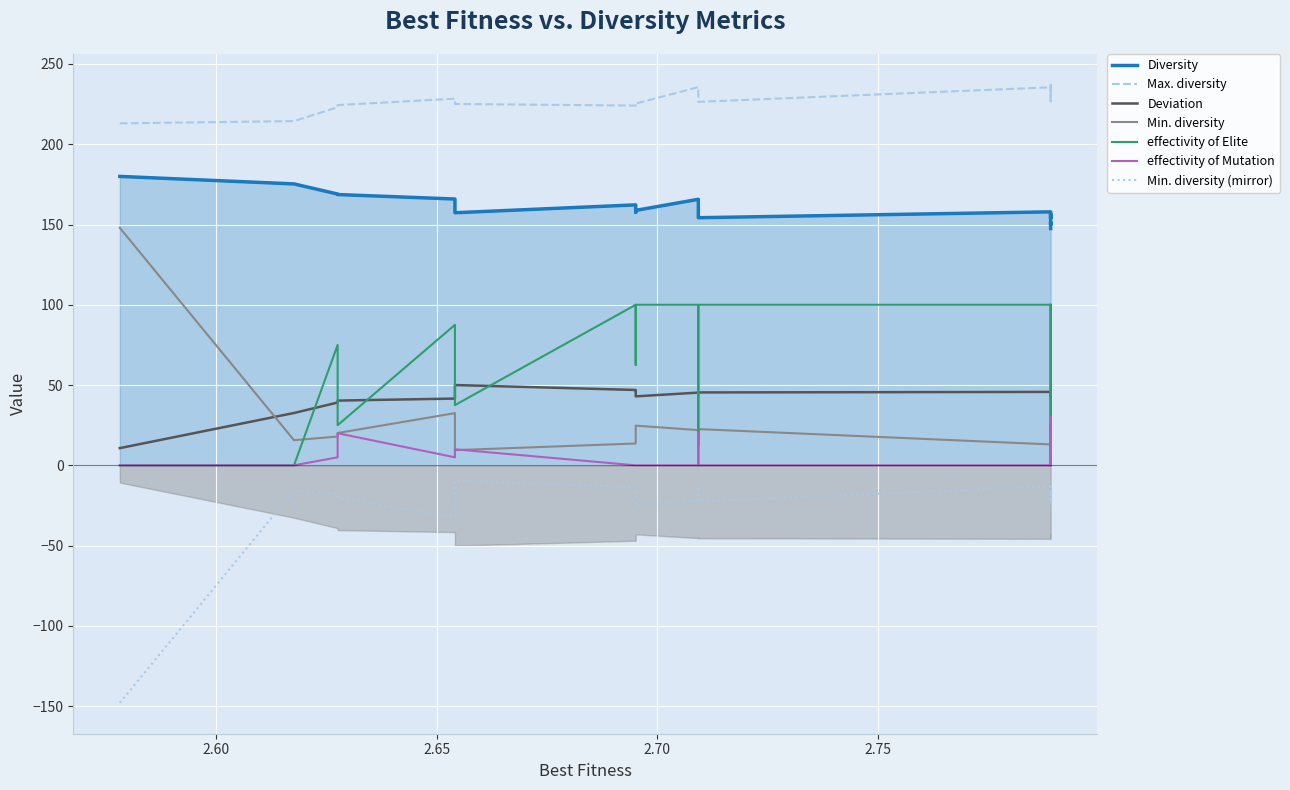

The effectivity of Mutation series shows 14.2 at 2.55. True or false?

False